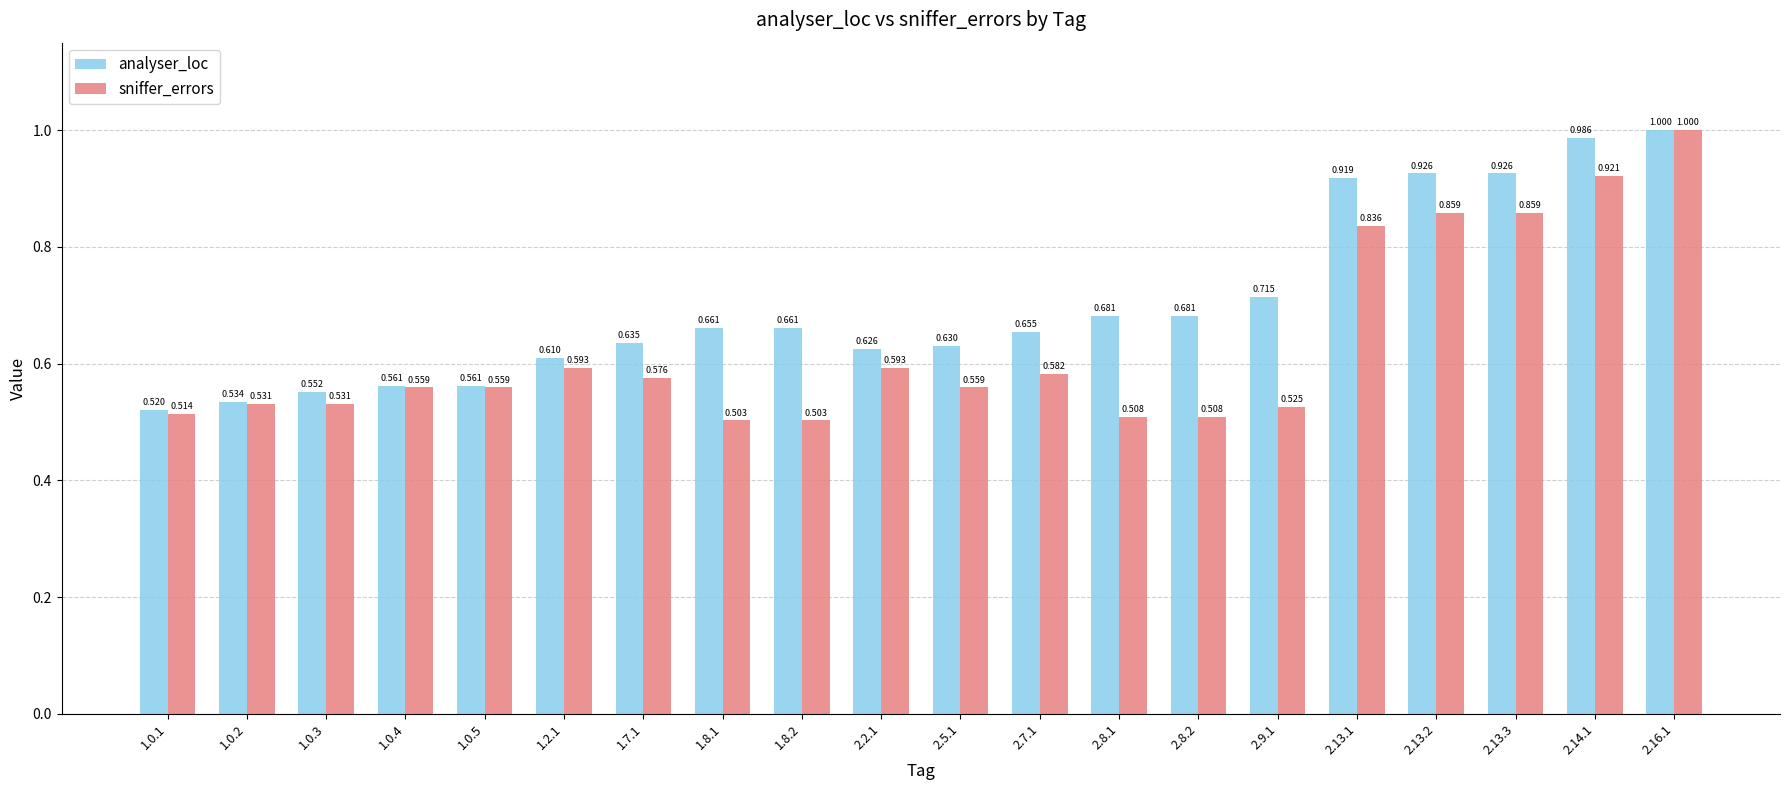

Where is analyser_loc nearest to the value 0?

1.0.1